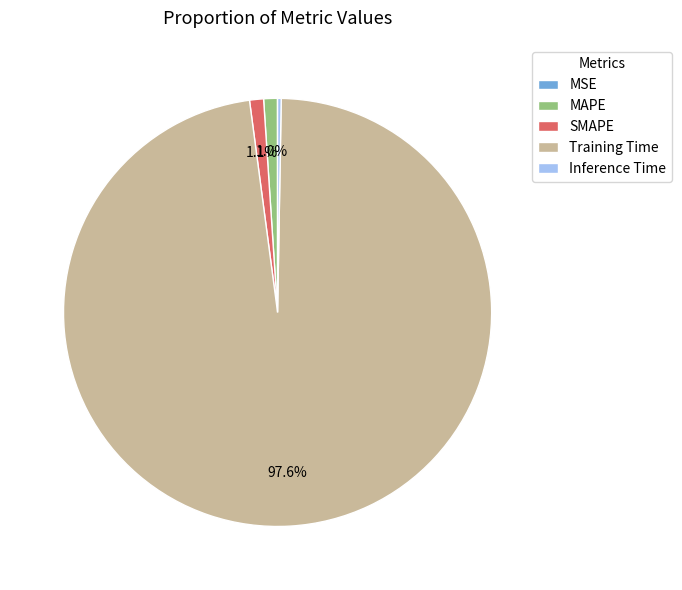

Combined, do MAPE and SMAPE account for over 50%?

No